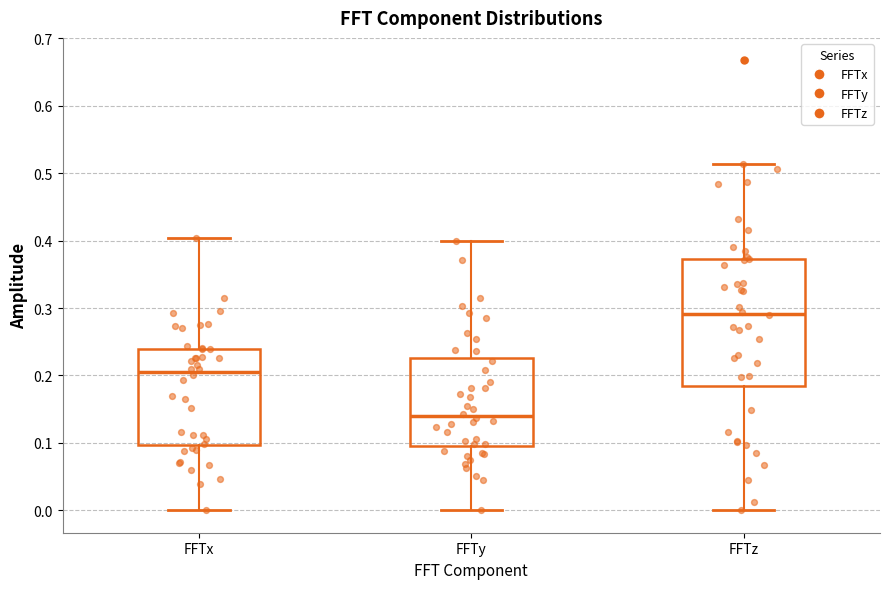

Which box's median line is the lowest?

FFTy